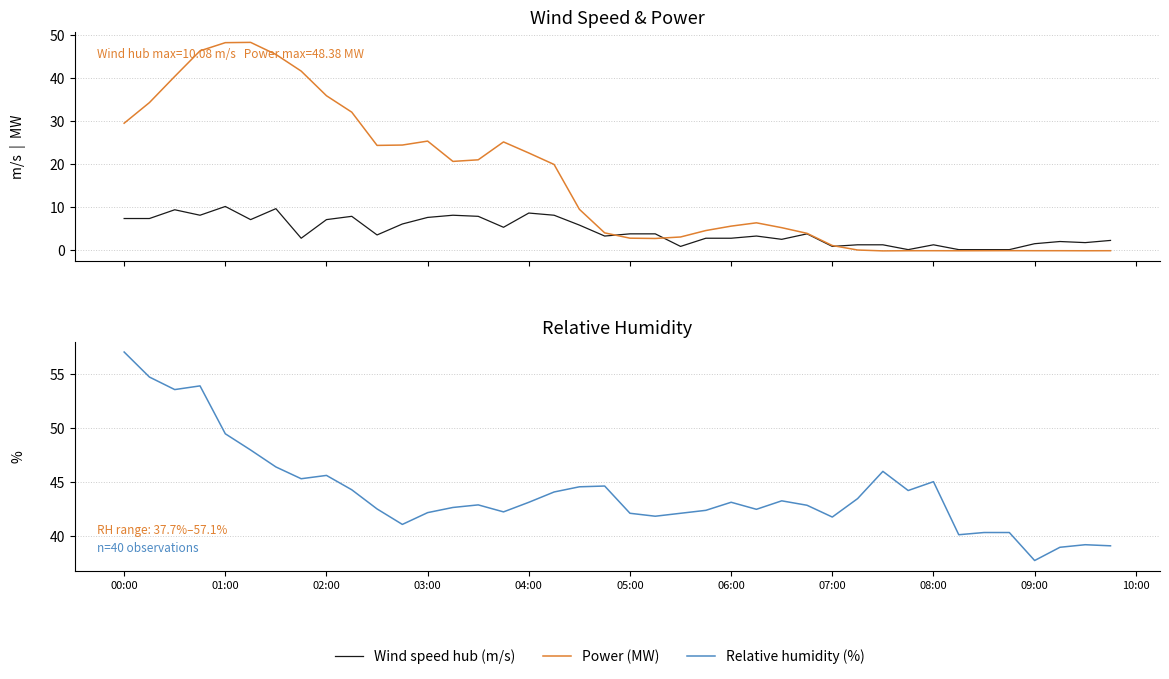

Where does the Power (MW) series first go above 6?

00:00